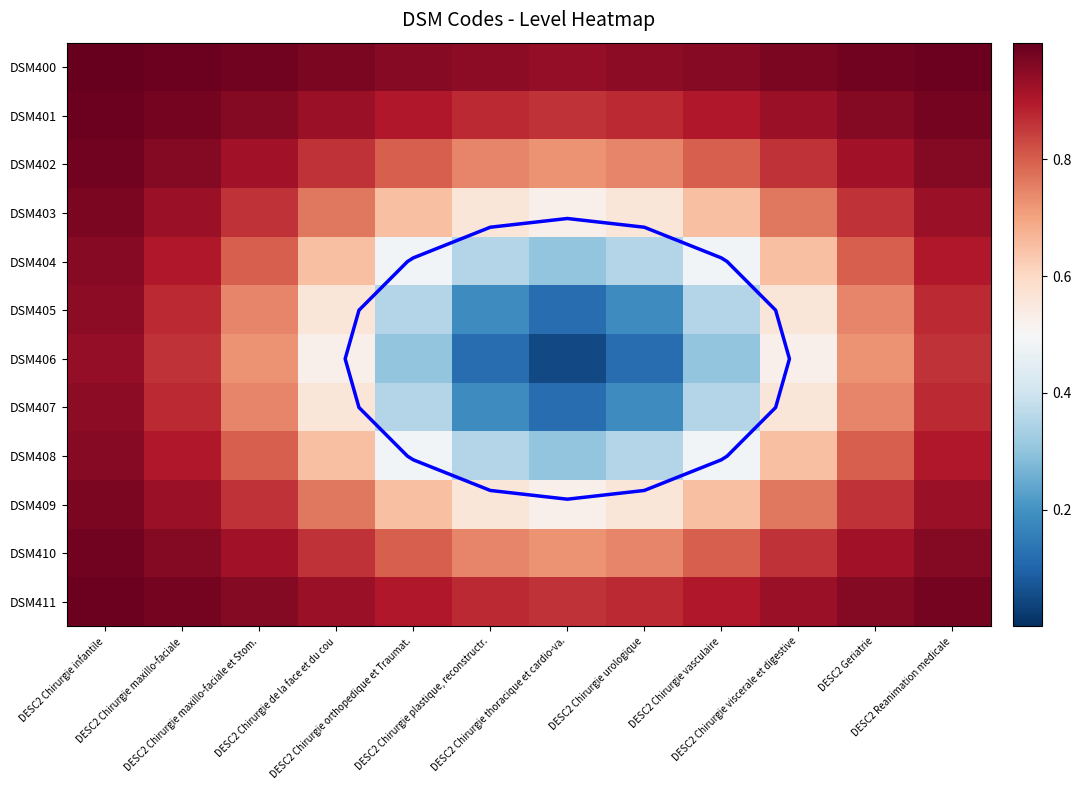

Is the value of DSM411 at DESC2 Geriatrie greater than the value of DSM407 at DESC2 Chirurgie orthopedique et Traumat.?

Yes